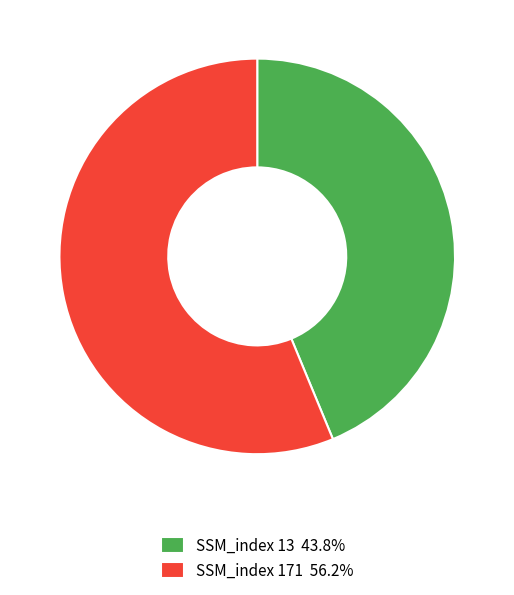

Is there a majority slice in this chart?

Yes